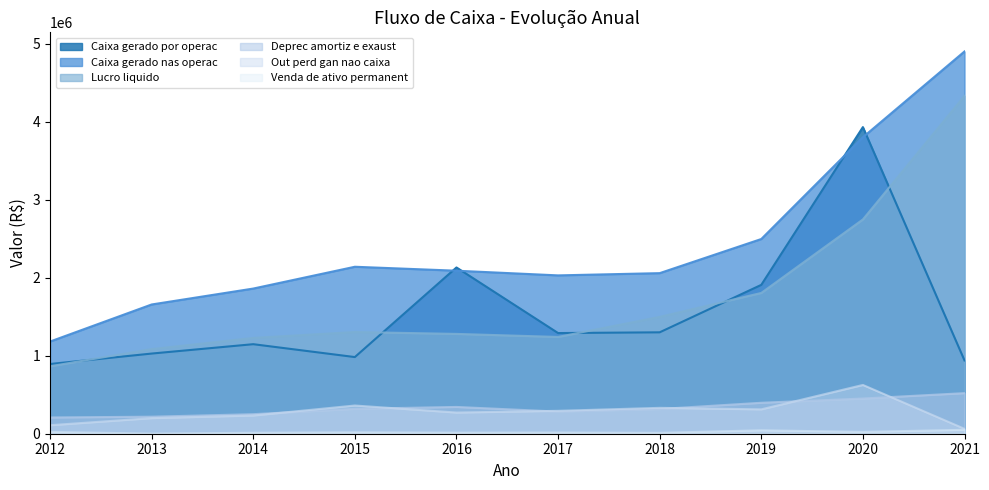

True or false: Lucro liquido has a value of 864102 at 2012.

True